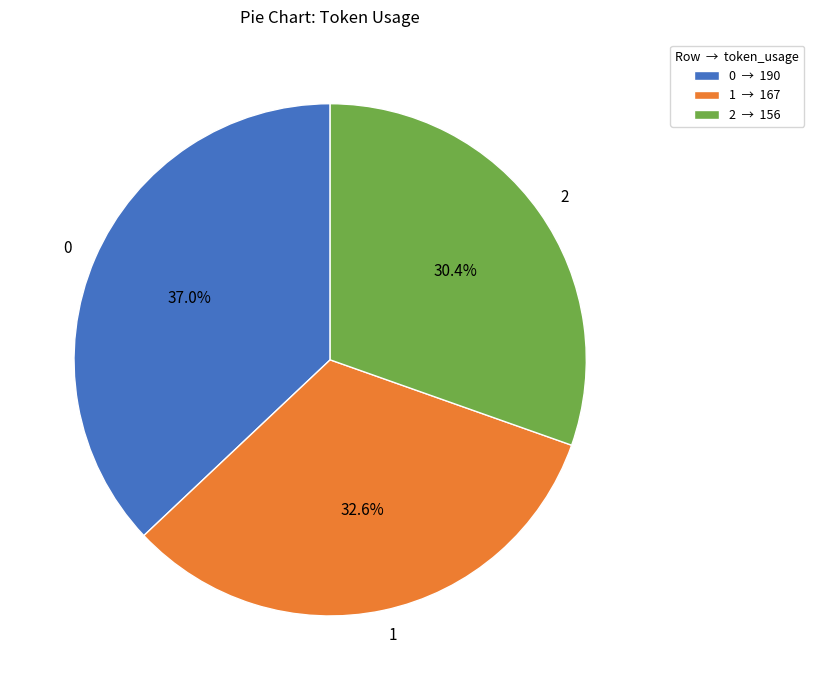

What percentage is the 0 slice, to the nearest percent?

37%